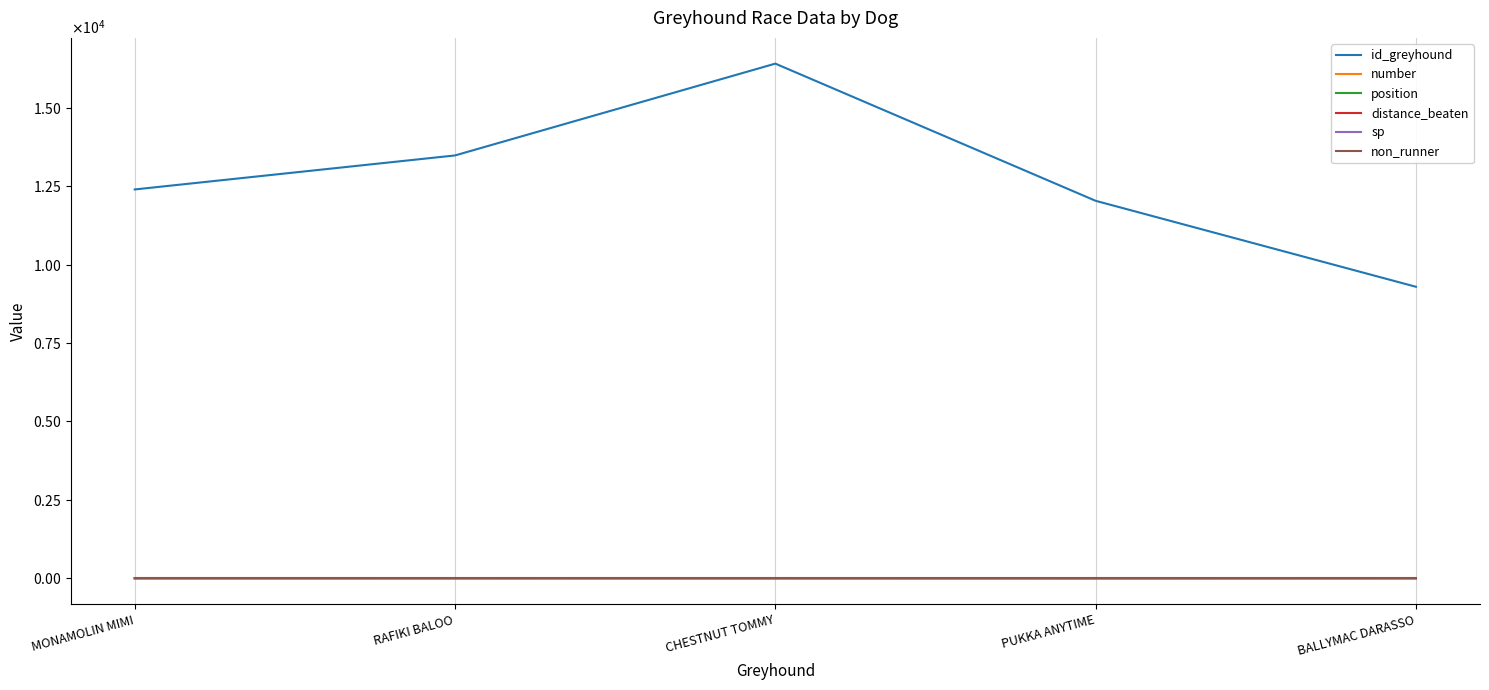

Does the chart display data point markers on the line(s)?

No